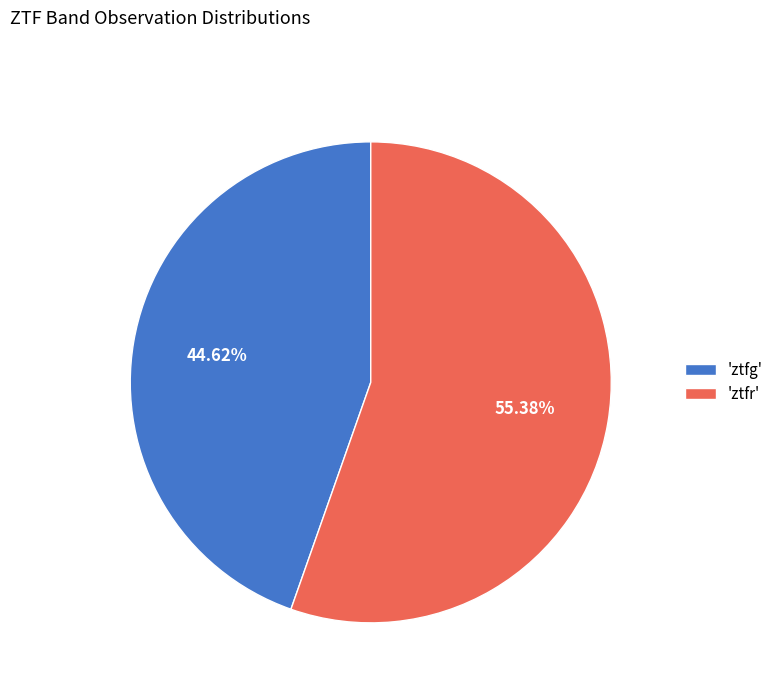

Which slice represents more than half of the pie?

'ztfr'